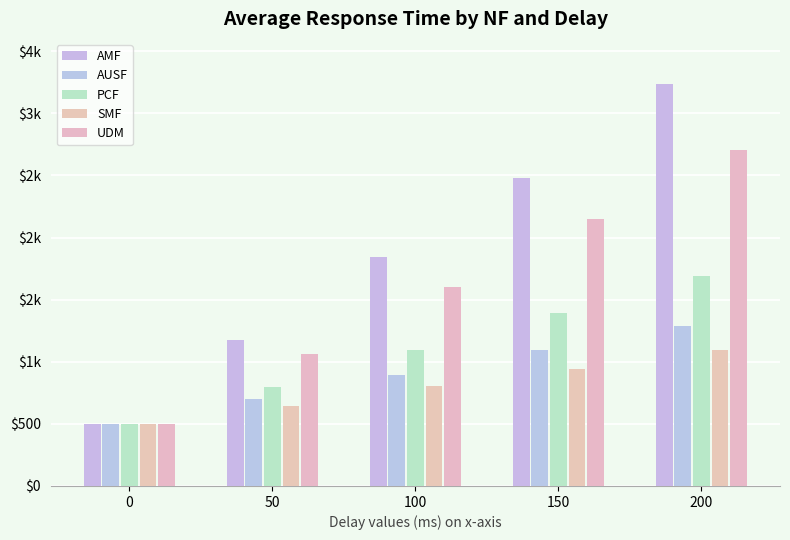

What are all the series names shown in the legend?

AMF, AUSF, PCF, SMF, UDM